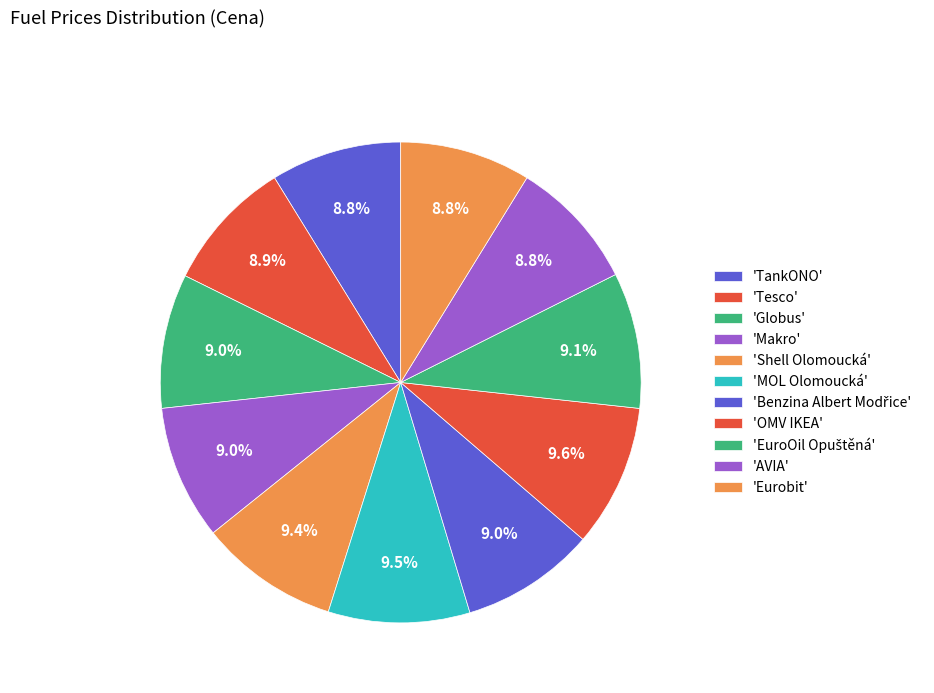

How many segments does this pie chart have?

11